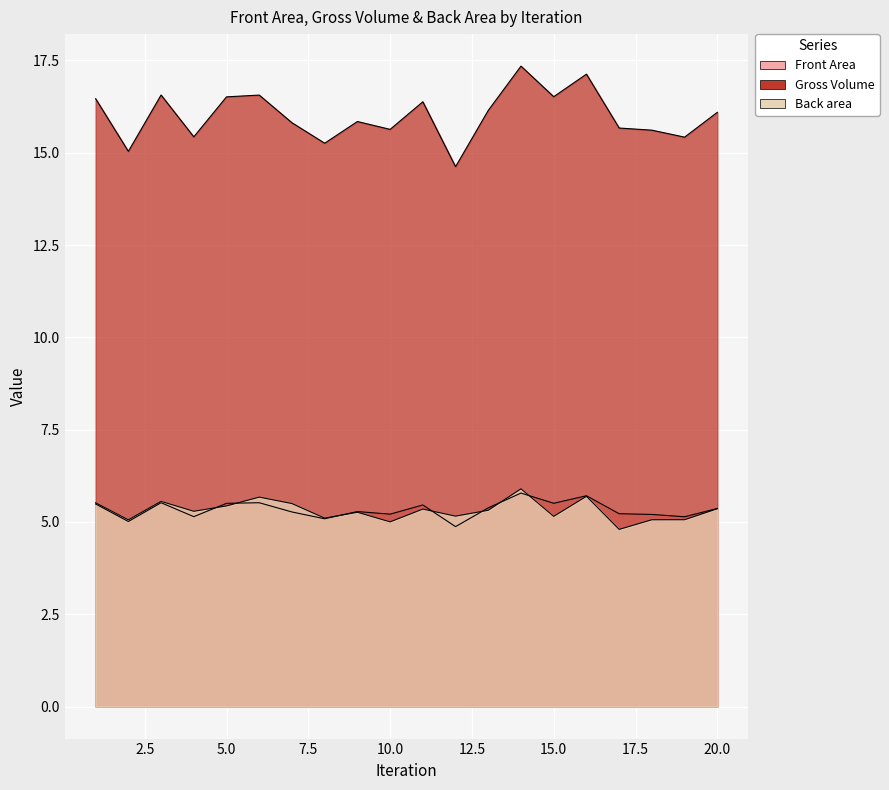

What is the average value of the Gross Volume series?

16.0